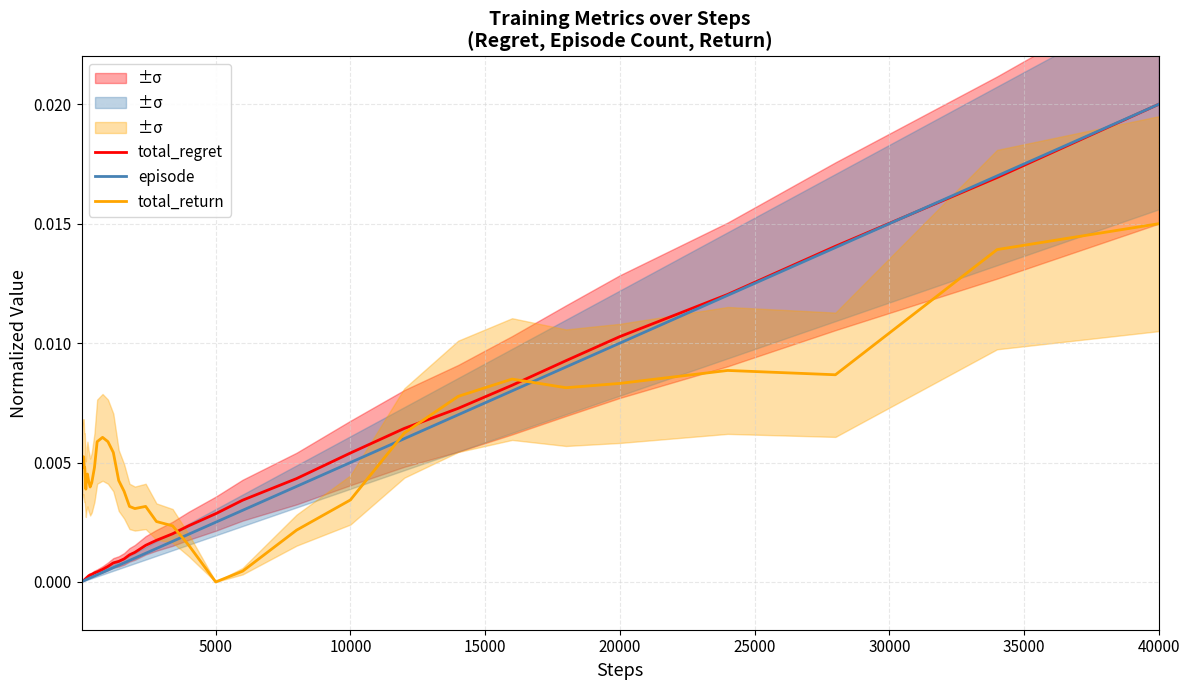

What is the sum of all total_regret values?

0.1